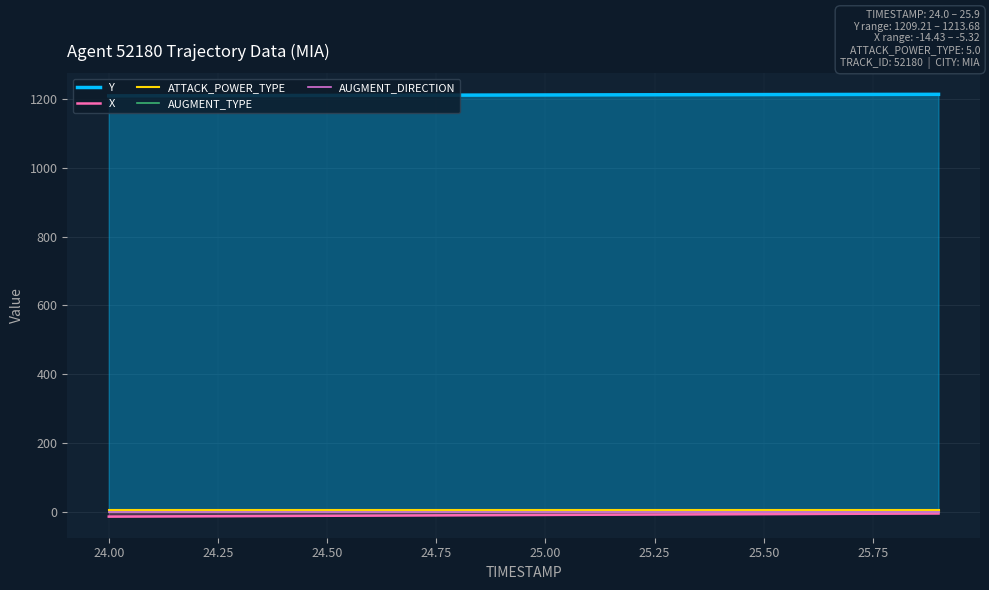

What is the maximum value shown in the chart?

1213.7